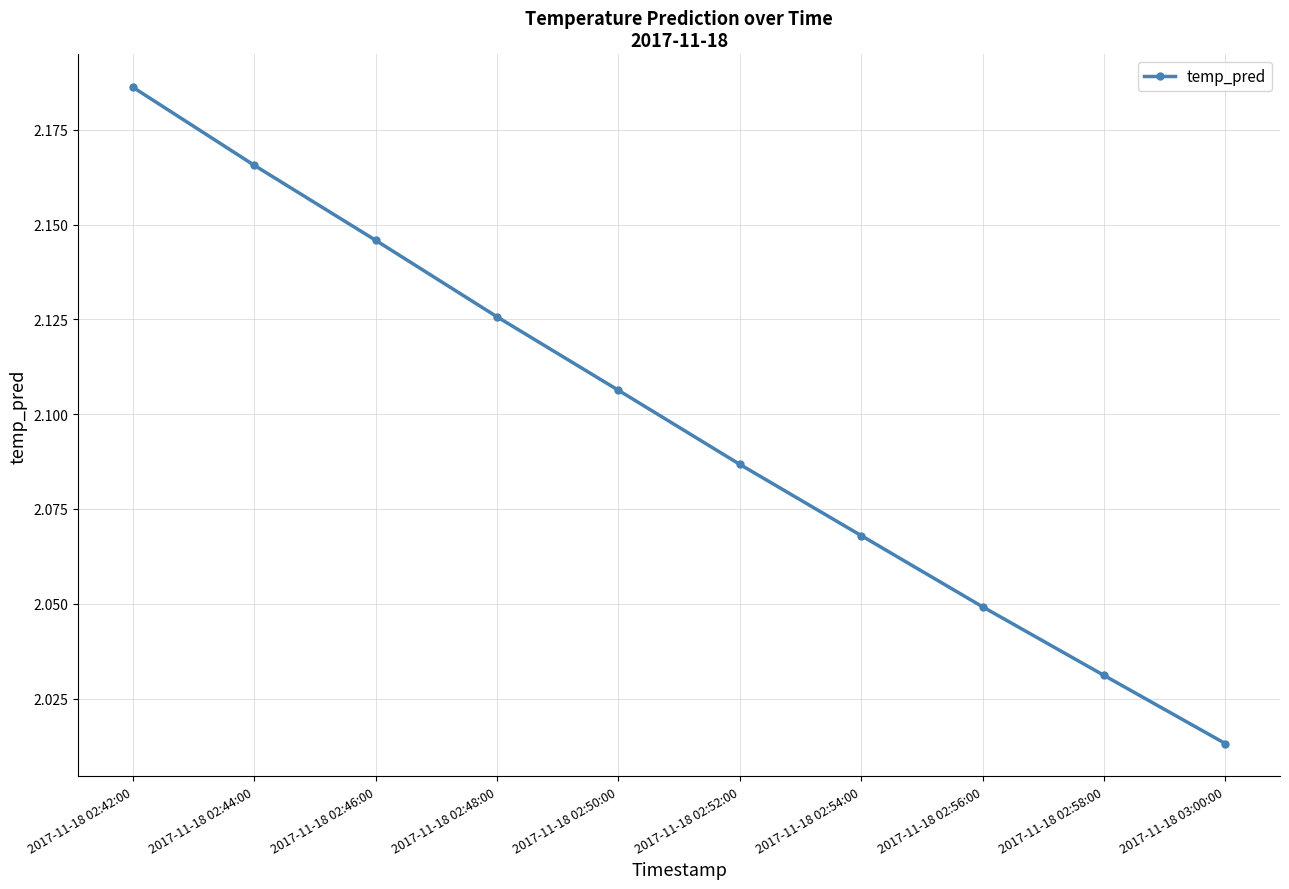

What is the label of the 8th point from the right?

2017-11-18 02:46:00